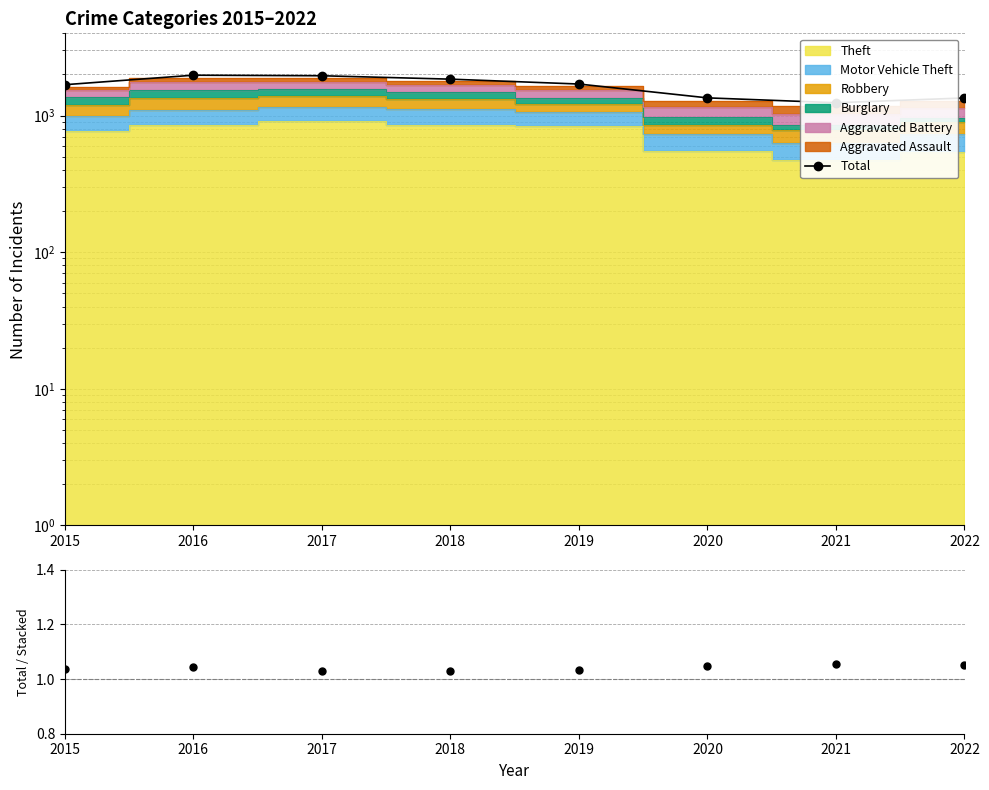

True or false: Total / Stacked and Total cross at least once.

False